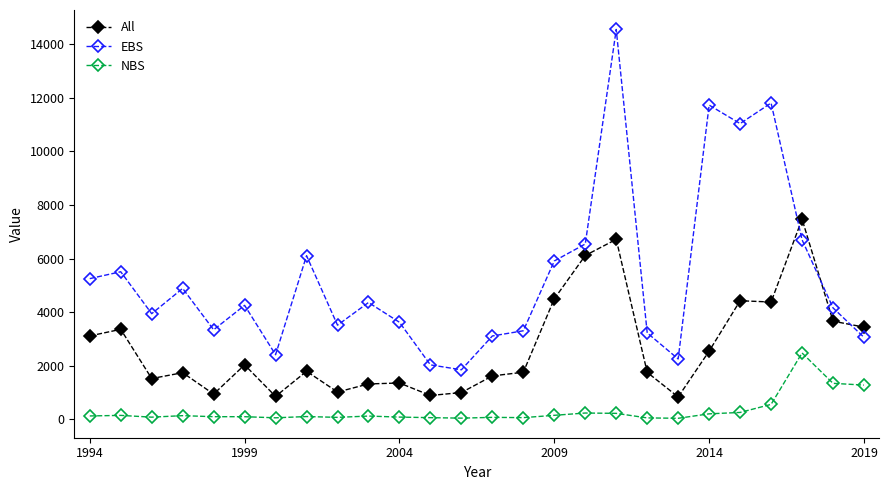

List the series in order of their overall mean, lowest first.

NBS, All, EBS